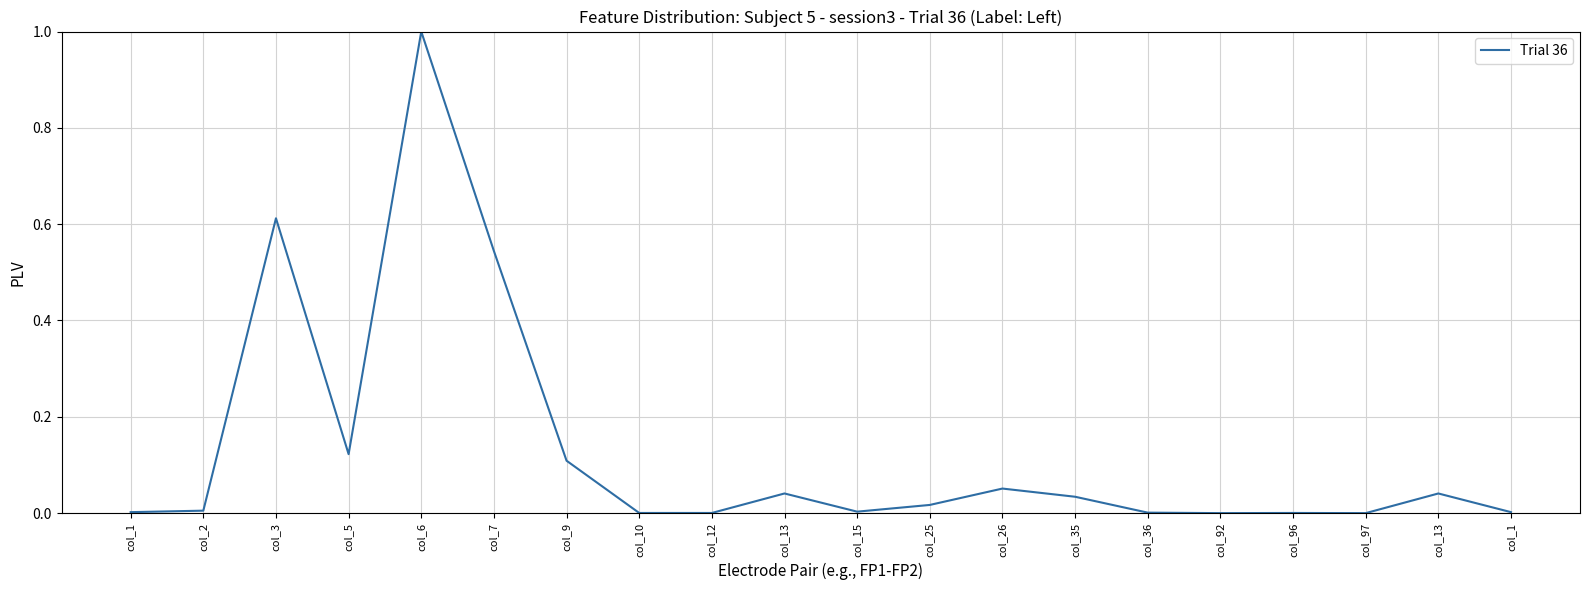

Which has a higher value, col_7 or col_96?

col_7